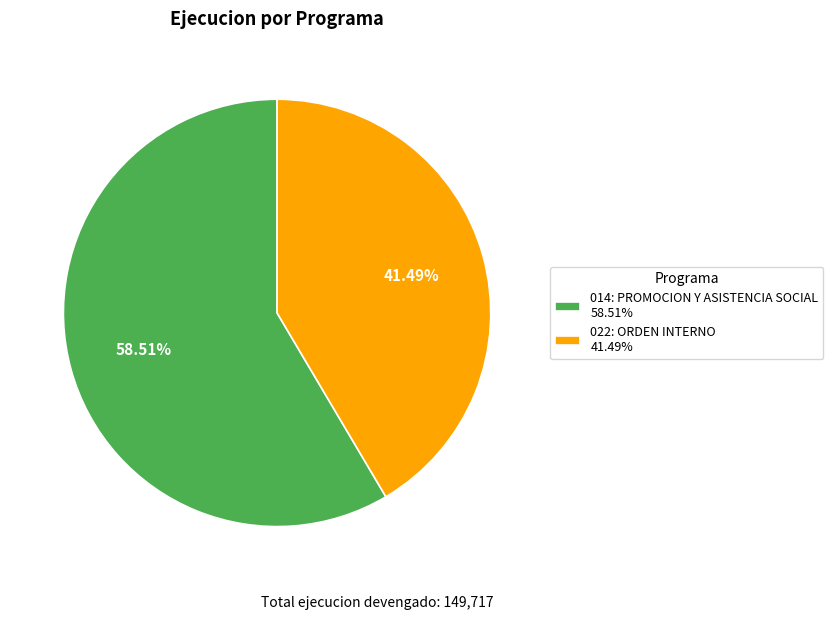

Which category has the biggest portion of the pie?

014: PROMOCION Y ASISTENCIA SOCIAL